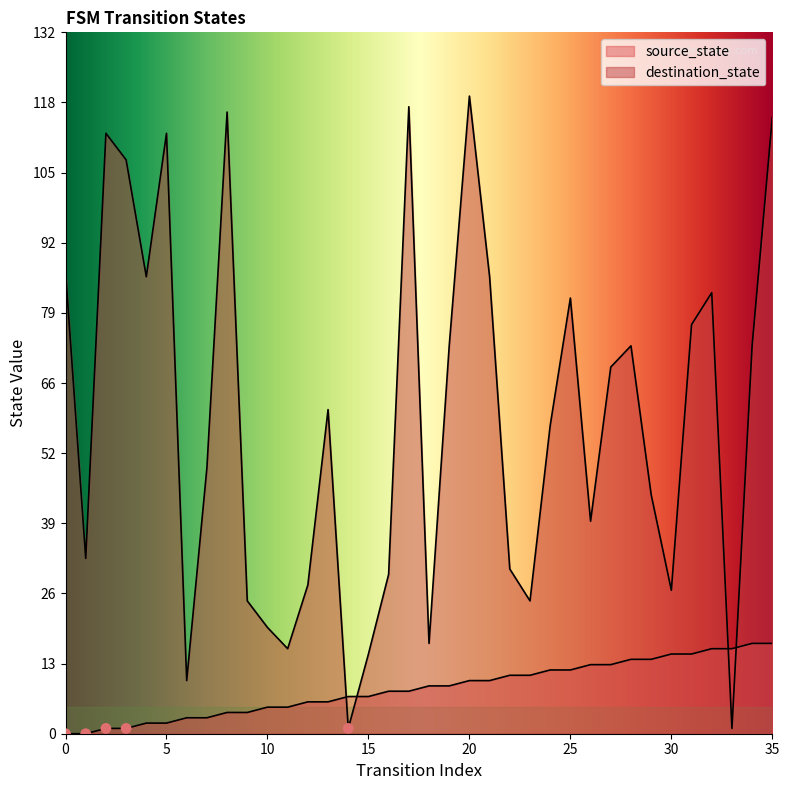

At which category is the sum across all series the highest?

35